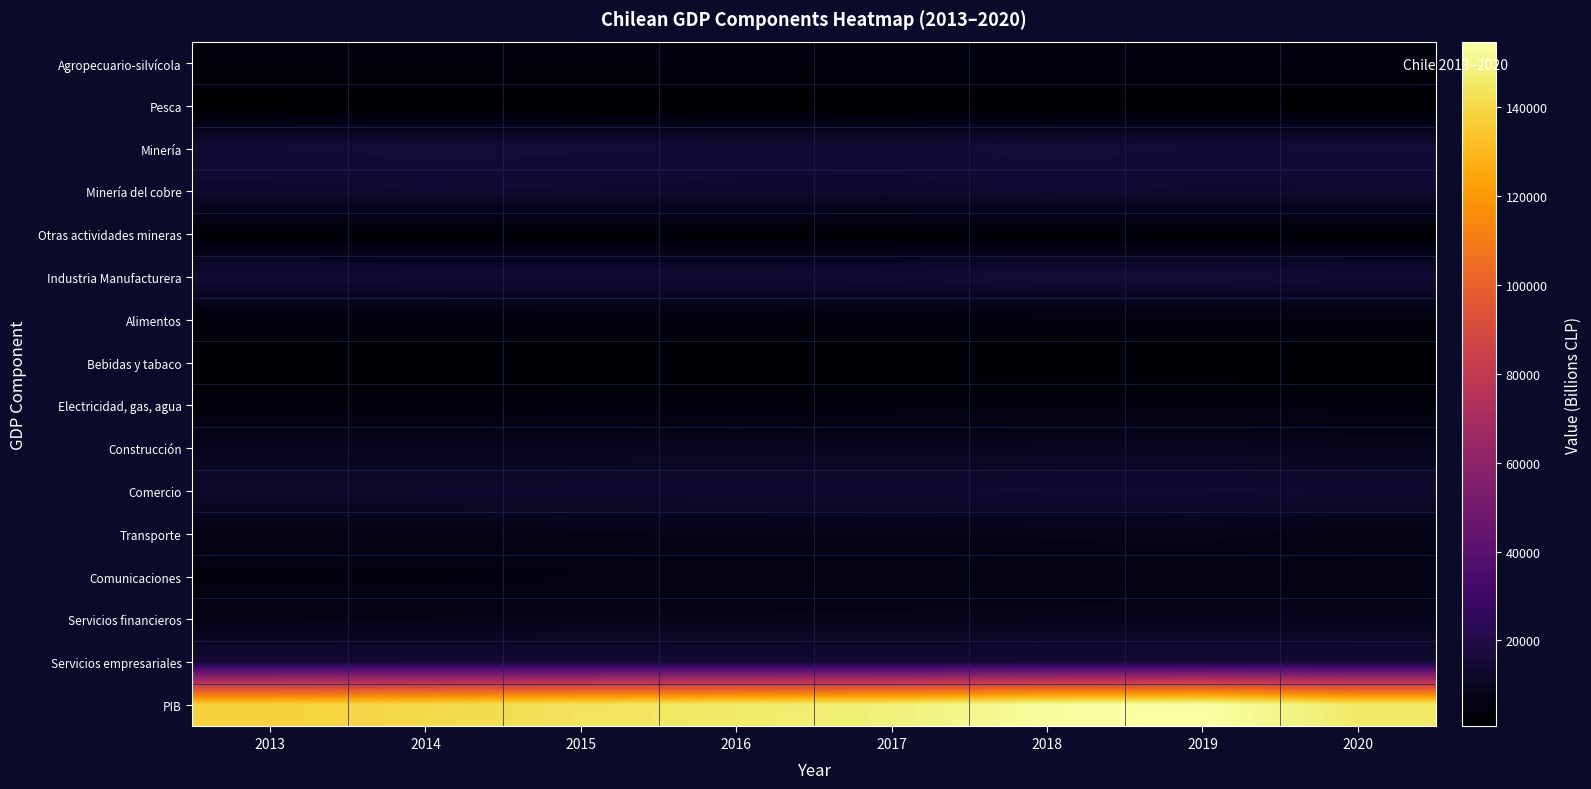

Reading left to right, what are all the values shown in this chart?

Agropecuario-silvícola: 2013=4034	2014=3889	2015=4257	2016=4411	2017=4368	2018=4451	2019=4387	2020=4318
Pesca: 2013=631	2014=782	2015=705	2016=662	2017=828	2018=866	2019=902	2020=826
Minería: 2013=15147	2014=15507	2015=15361	2016=15001	2017=14812	2018=15584	2019=15088	2020=15282
Minería del cobre: 2013=13469	2014=13852	2015=13733	2016=13375	2017=13299	2018=14108	2019=13669	2020=13714
Otras actividades mineras: 2013=1677	2014=1656	2015=1627	2016=1630	2017=1528	2018=1487	2019=1430	2020=1562
Industria Manufacturera: 2013=15355	2014=15215	2015=15221	2016=15036	2017=15302	2018=15892	2019=15921	2020=15334
Alimentos: 2013=4007	2014=4035	2015=3921	2016=3911	2017=4163	2018=4243	2019=4239	2020=4323
Bebidas y tabaco: 2013=2040	2014=1932	2015=2157	2016=1972	2017=1873	2018=2141	2019=2062	2020=1850
Electricidad, gas, agua: 2013=3545	2014=3681	2015=3805	2016=3866	2017=4038	2018=4255	2019=4151	2020=4153
Construcción: 2013=8989	2014=8831	2015=9192	2016=9512	2017=9165	2018=9309	2019=9725	2020=8338
Comercio: 2013=12540	2014=12832	2015=13055	2016=13204	2017=13722	2018=14237	2019=14230	2020=13861
Transporte: 2013=6499	2014=6695	2015=7049	2016=7315	2017=7407	2018=7586	2019=7742	2020=6362
Comunicaciones: 2013=4308	2014=4417	2015=4676	2016=4847	2017=5015	2018=5374	2019=5524	2020=5554
Servicios financieros: 2013=6898	2014=7121	2015=7396	2016=7670	2017=7654	2018=8108	2019=8456	2020=8599
Servicios empresariales: 2013=14728	2014=14828	2015=14853	2016=14669	2017=14402	2018=14755	2019=15301	2020=14631
PIB: 2013=137929	2014=140306	2015=143475	2016=145801	2017=147852	2018=153419	2019=154766	2020=145498